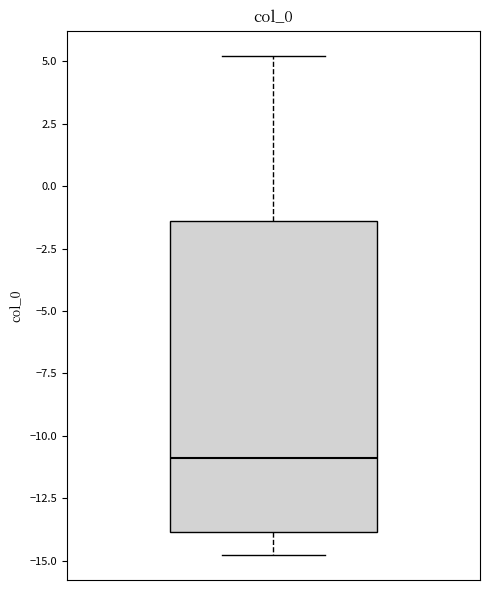

Read this box plot against the y-axis: the position of the median line, the range covered by the box, and the ends of both whiskers. The values are not printed on the chart, so give them approximately, as read against the axis.

median -11.0, box -14.0 to -1.5, whiskers -15.0 to 5.0